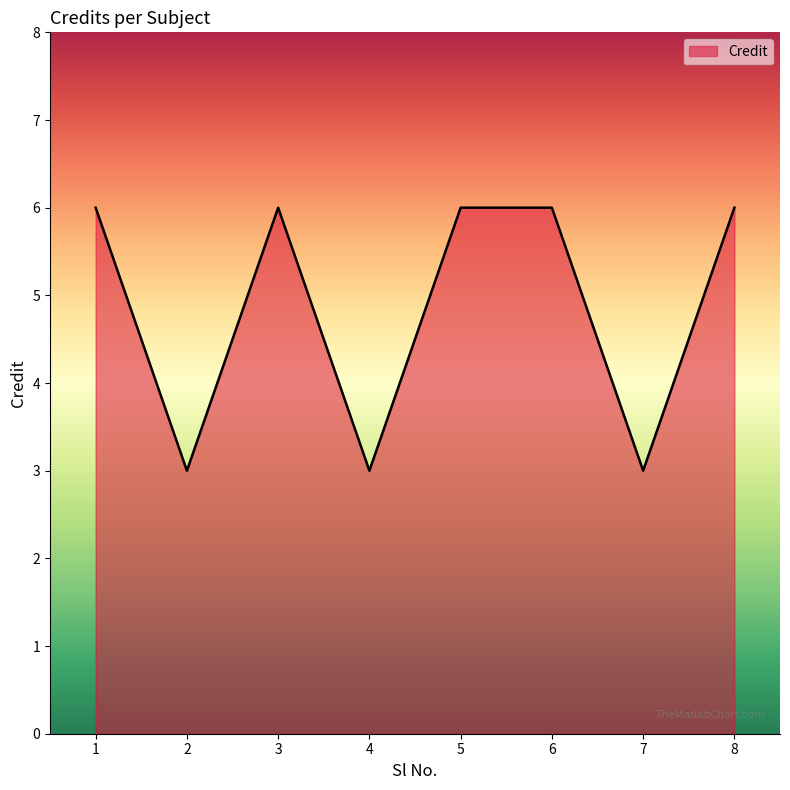

What is the average value?

5